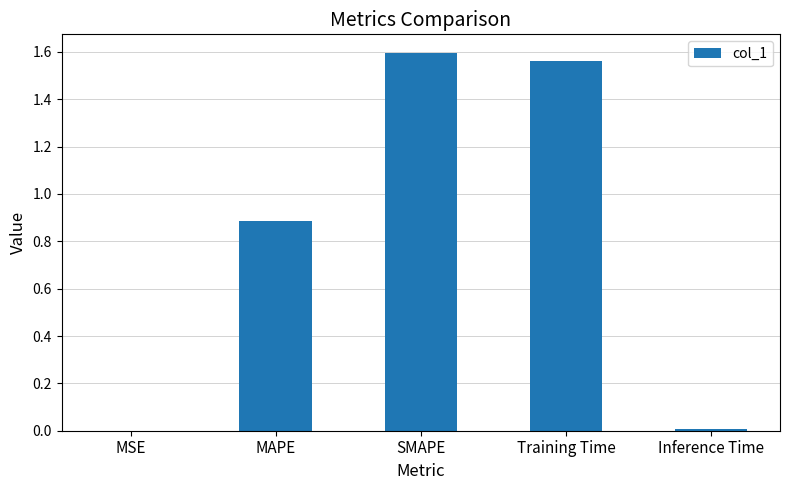

True or false: the data shows 0.0 at Inference Time.

True